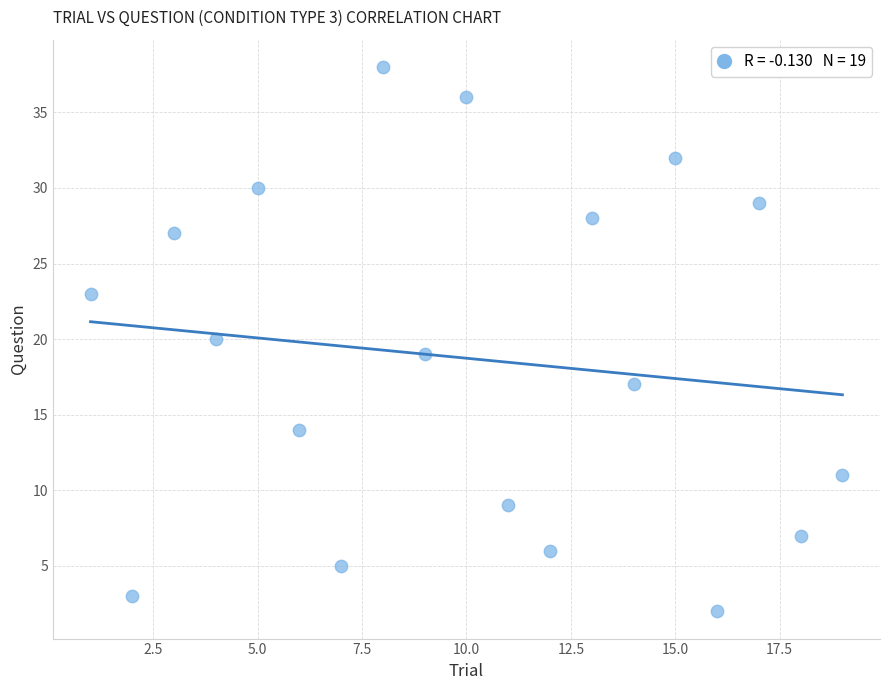

What is the range of Y values (max minus min)?

36